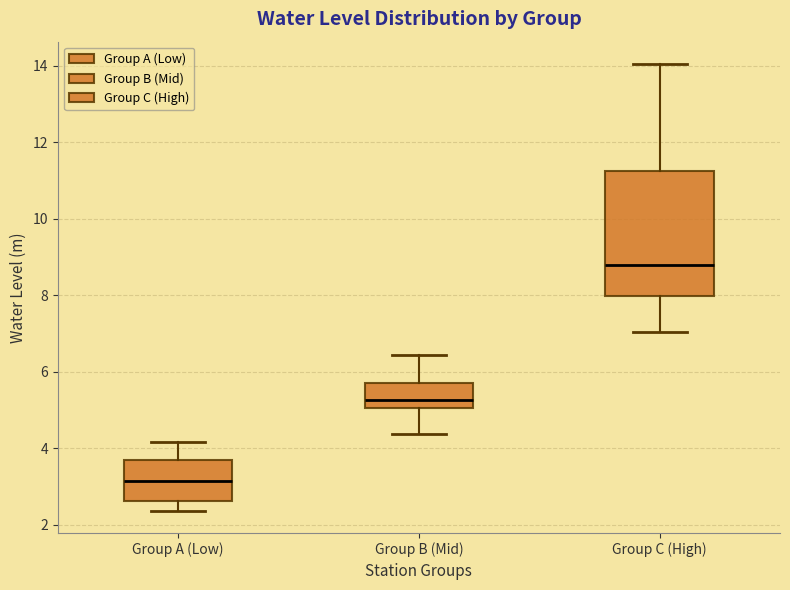

Where does the upper whisker of the box for Group A (Low) end on the y-axis? The values are not printed on the chart, so give them approximately, as read against the axis.

4.2